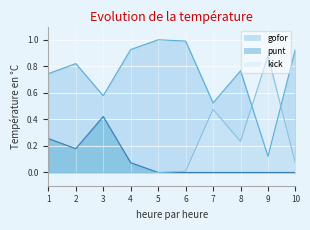

What is the difference between the maximum and minimum values in the punt series?

0.4